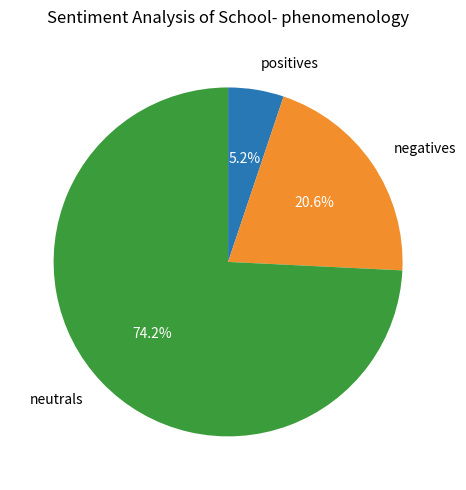

What portion of the pie excludes positives?

94.8%